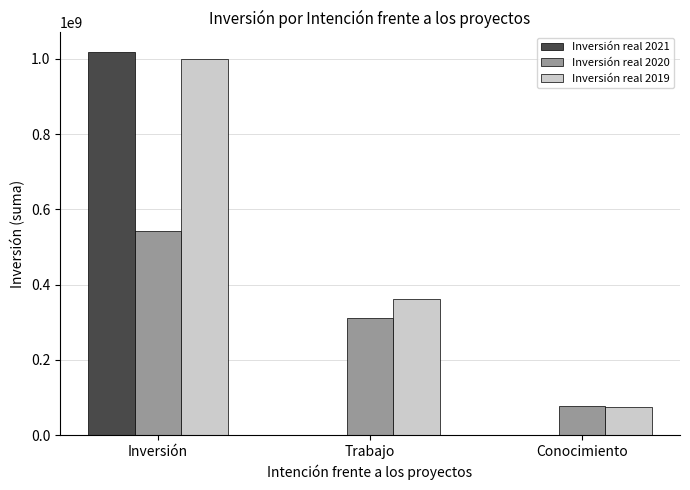

What is the maximum value shown in the chart?

1019308436